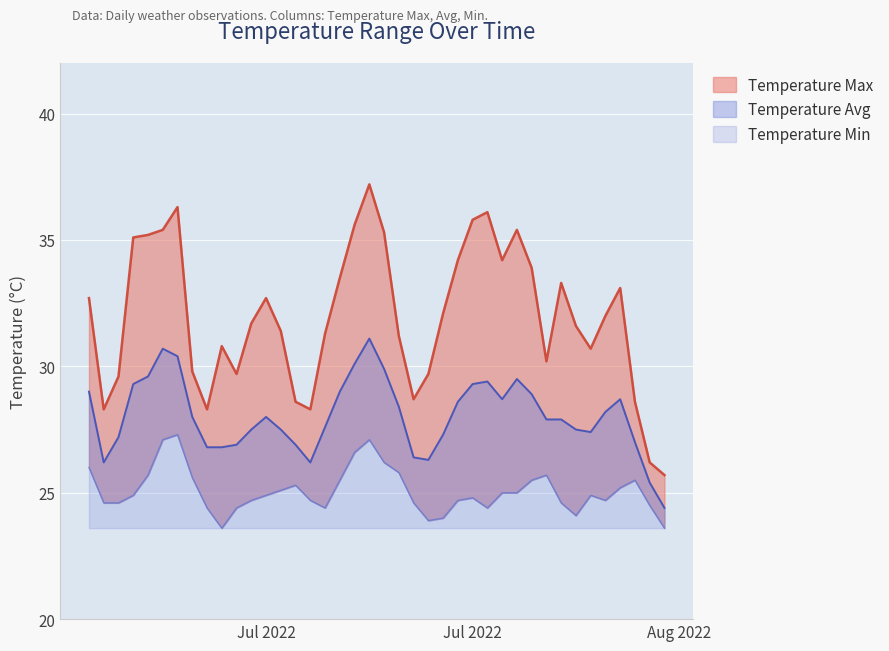

Rank the categories by Temperature Avg value from lowest to highest.

2022-08-07, 2022-08-06, 2022-06-30, 2022-07-14, 2022-07-22, 2022-07-21, 2022-07-07, 2022-07-08, 2022-07-09, 2022-07-13, 2022-08-05, 2022-07-01, 2022-07-23, 2022-08-02, 2022-07-10, 2022-07-12, 2022-08-01, 2022-07-15, 2022-07-30, 2022-07-31, 2022-07-06, 2022-07-11, 2022-08-03, 2022-07-20, 2022-07-24, 2022-07-27, 2022-08-04, 2022-07-29, 2022-06-29, 2022-07-16, 2022-07-02, 2022-07-25, 2022-07-26, 2022-07-28, 2022-07-03, 2022-07-19, 2022-07-17, 2022-07-05, 2022-07-04, 2022-07-18